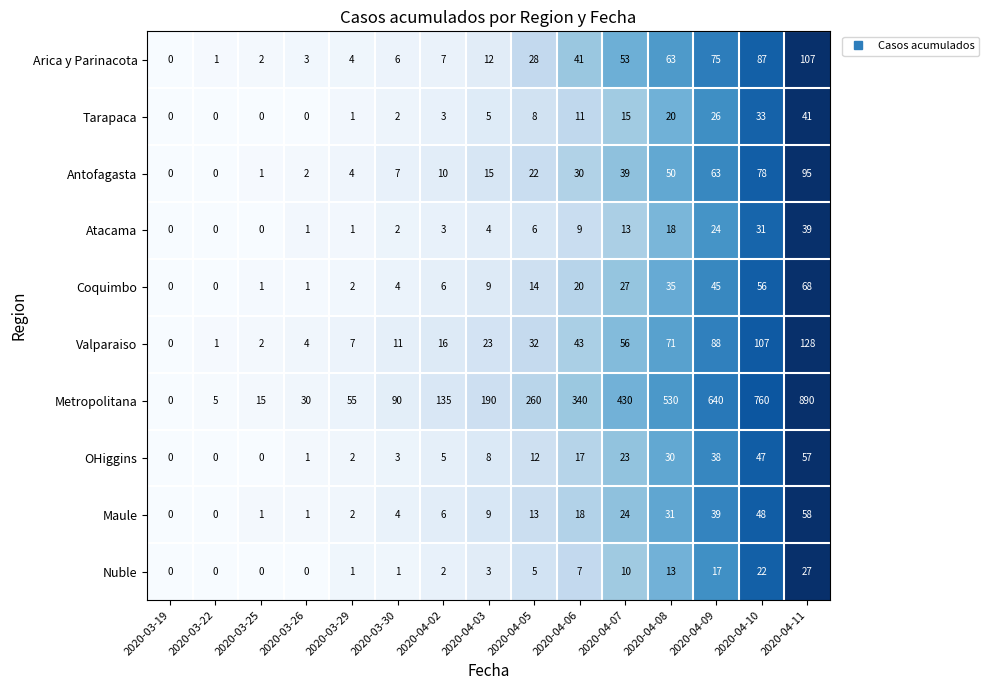

Which series has the largest total across all categories?

Metropolitana